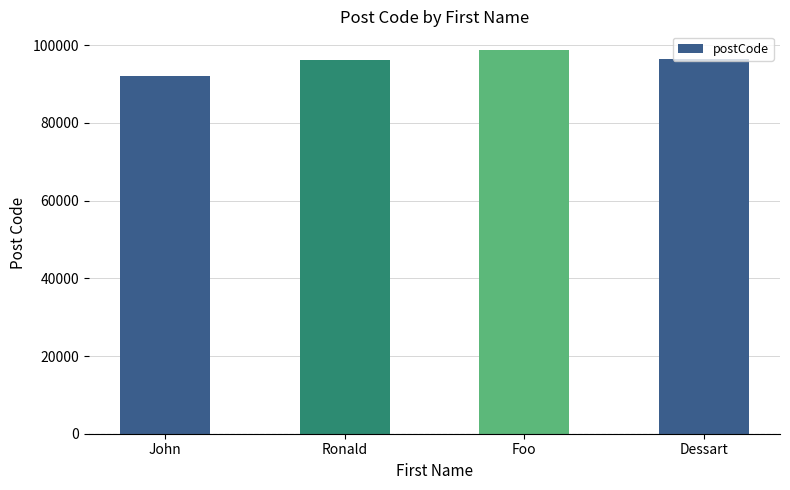

What is the difference between the second highest and second lowest values?

282